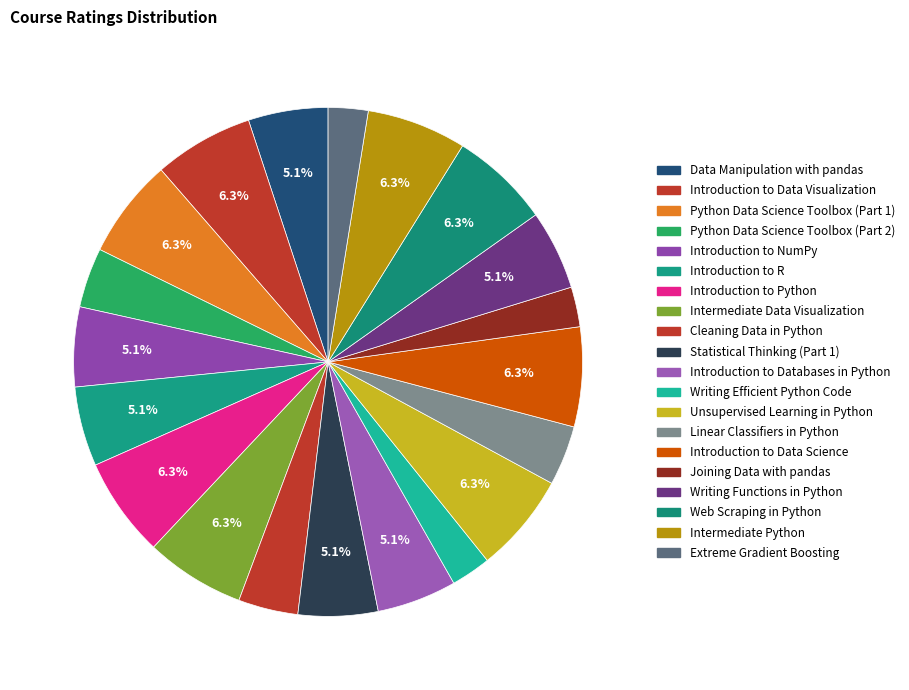

Rank the categories by value from lowest to highest.

Writing Efficient Python Code, Joining Data with pandas, Extreme Gradient Boosting, Python Data Science Toolbox (Part 2), Cleaning Data in Python, Linear Classifiers in Python, Data Manipulation with pandas, Introduction to NumPy, Introduction to R, Statistical Thinking (Part 1), Introduction to Databases in Python, Writing Functions in Python, Introduction to Data Visualization, Python Data Science Toolbox (Part 1), Introduction to Python, Intermediate Data Visualization, Unsupervised Learning in Python, Introduction to Data Science, Web Scraping in Python, Intermediate Python